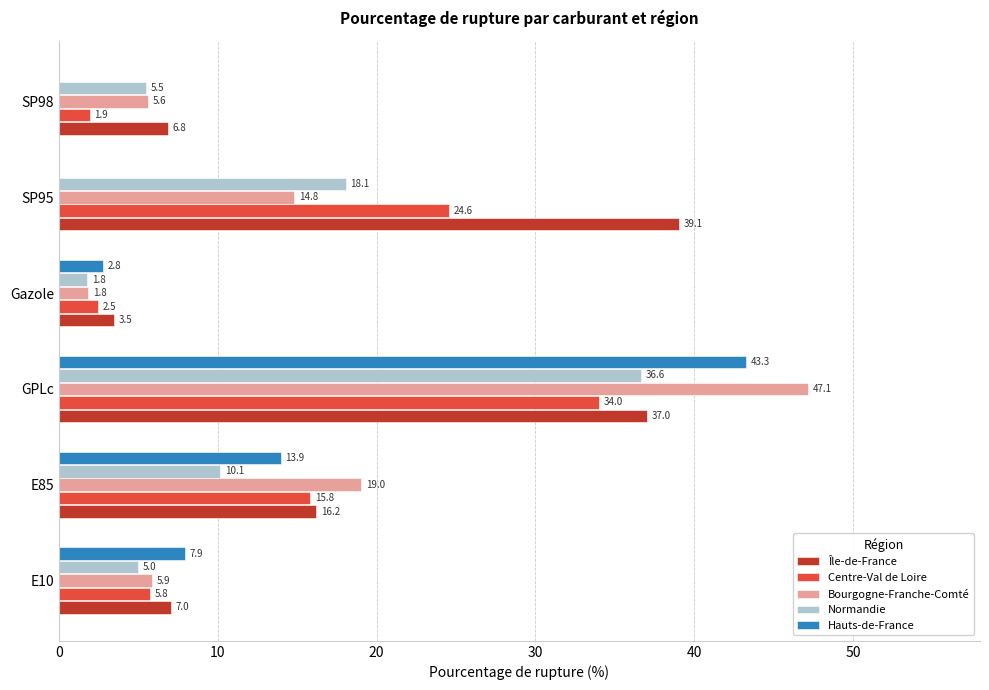

What is the greatest value displayed?

47.1